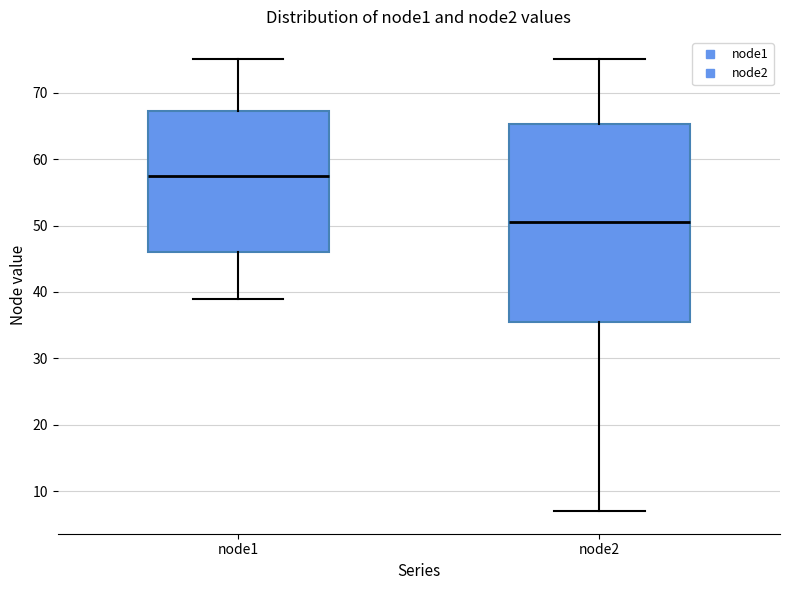

Reading left to right, read every box against the y-axis: the position of its median line, the range the box covers, and the ends of its whiskers. The values are not printed on the chart, so give them approximately, as read against the axis.

node1: median 58, box 46 to 67, whiskers 39 to 75
node2: median 51, box 36 to 65, whiskers 7 to 75